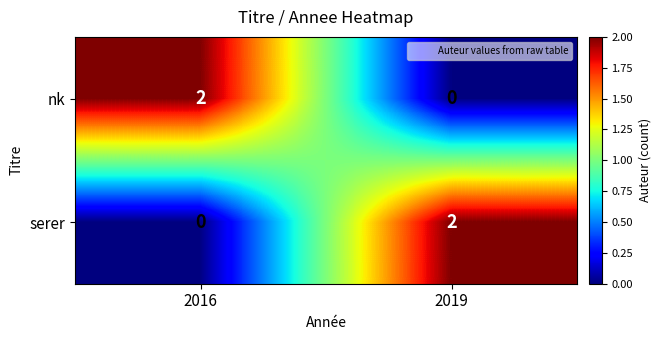

Count the number of categories in the chart.

2